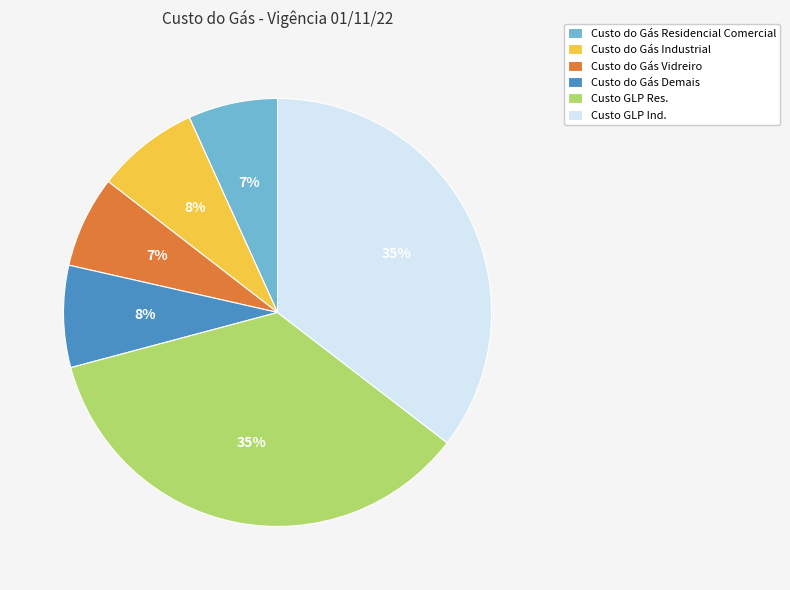

To the nearest percent, what is the average slice percentage?

17%